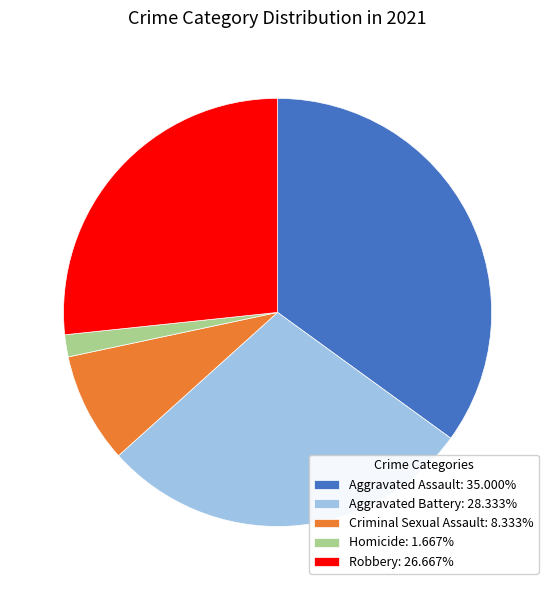

How many segments does this pie chart have?

5